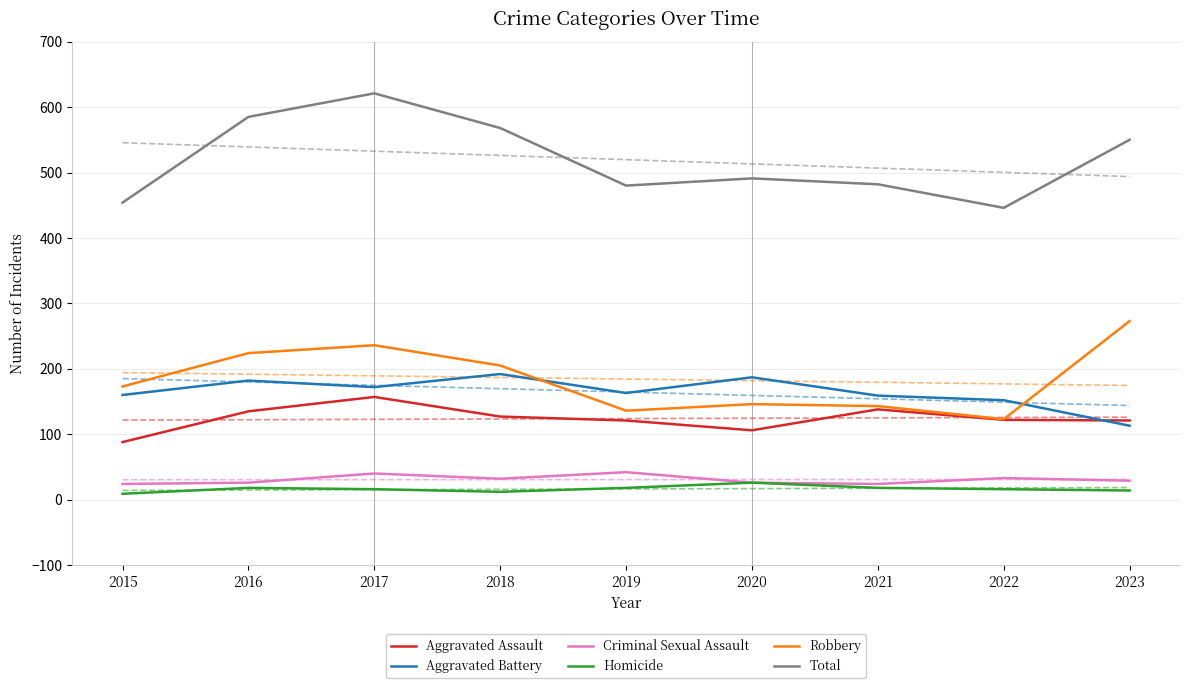

Reading right to left, list all the values displayed in this chart.

Aggravated Assault: 2023=121	2022=122	2021=138	2020=106	2019=121	2018=127	2017=157	2016=135	2015=88
Aggravated Battery: 2023=113	2022=152	2021=159	2020=187	2019=163	2018=192	2017=172	2016=182	2015=160
Criminal Sexual Assault: 2023=29	2022=33	2021=24	2020=26	2019=42	2018=32	2017=40	2016=26	2015=24
Homicide: 2023=14	2022=16	2021=18	2020=26	2019=18	2018=12	2017=16	2016=18	2015=9
Robbery: 2023=273	2022=123	2021=143	2020=146	2019=136	2018=205	2017=236	2016=224	2015=173
Total: 2023=550	2022=446	2021=482	2020=491	2019=480	2018=568	2017=621	2016=585	2015=454